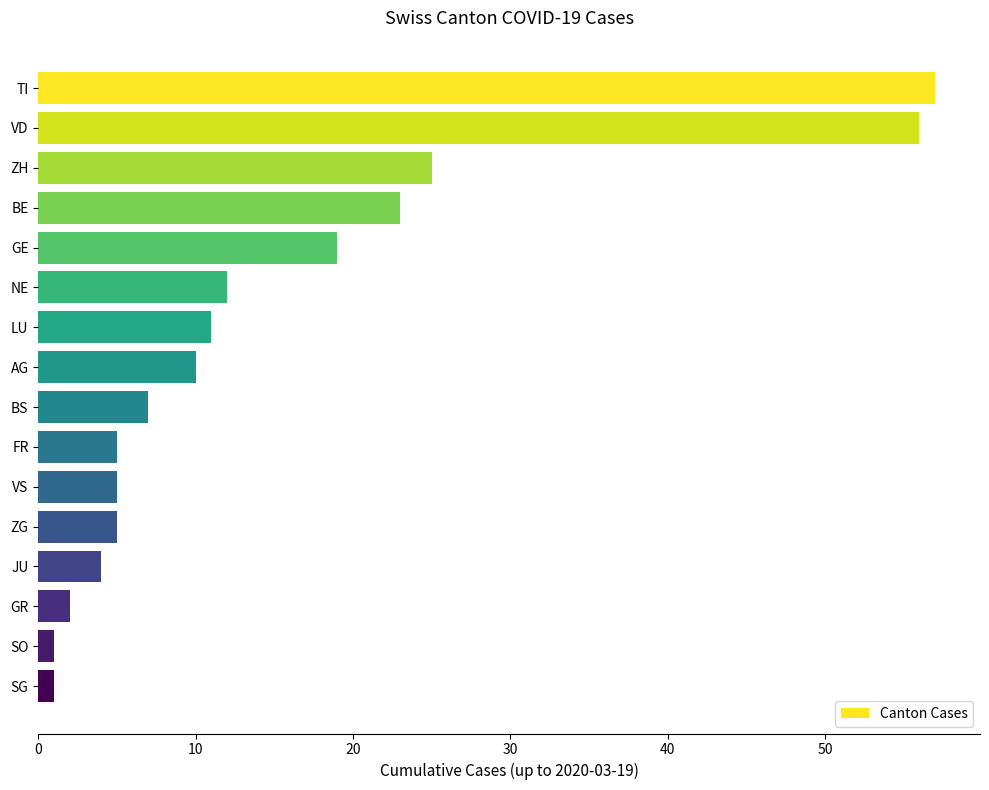

What is the ratio of the value at GR to the value at FR?

0.4